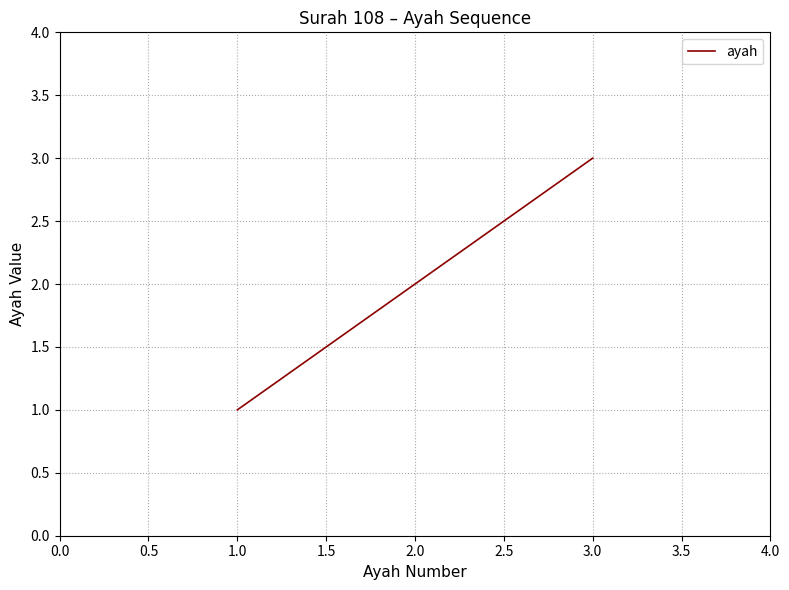

Which has a higher value, 1.0 or 2.0?

2.0